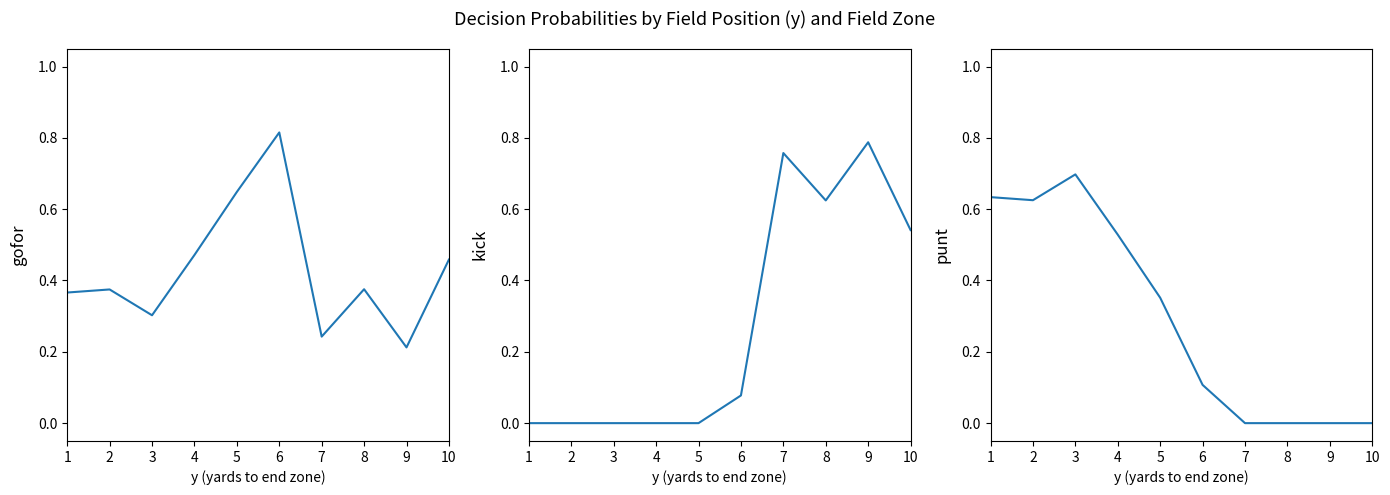

The value of punt at 3 is 1.2. True or false?

False